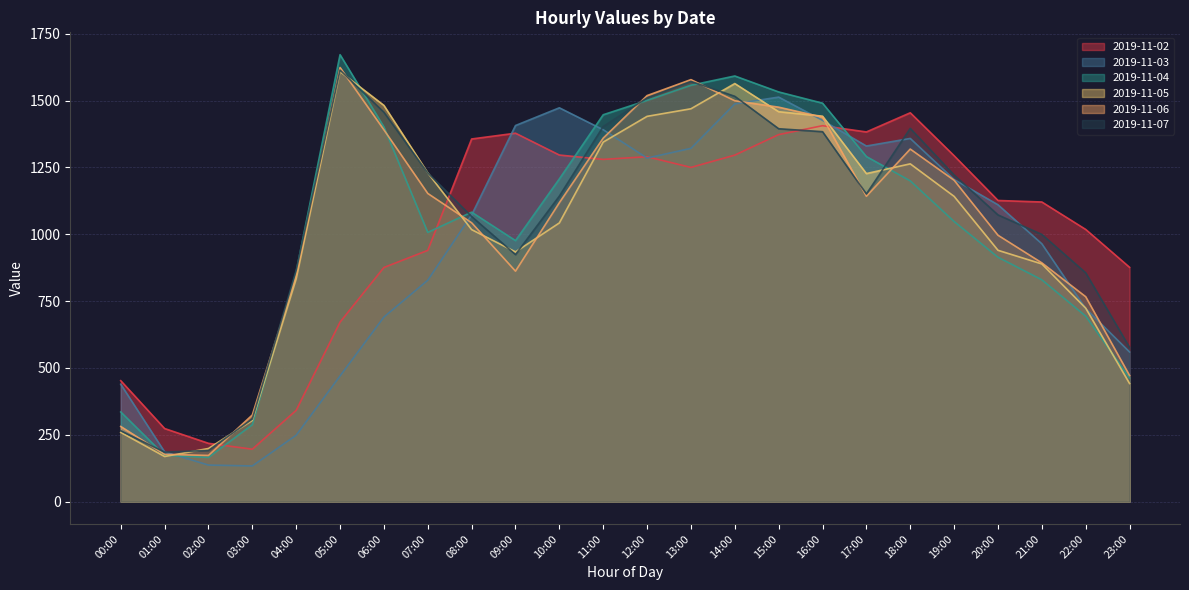

How many lines are shown in the chart?

6